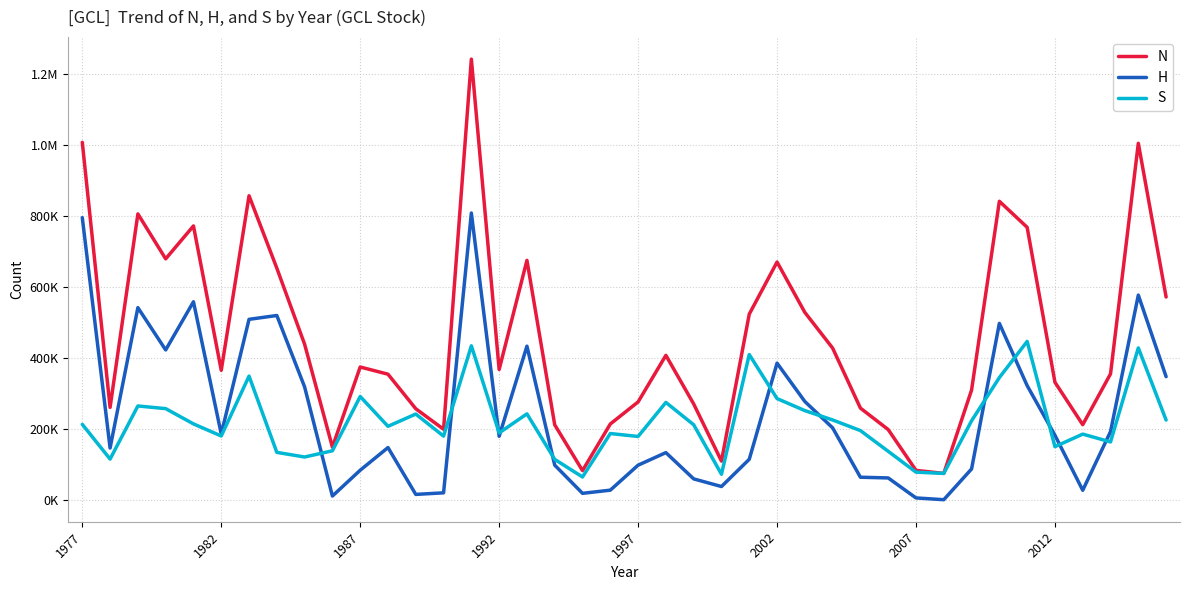

What are all the series names shown in the legend?

N, H, S